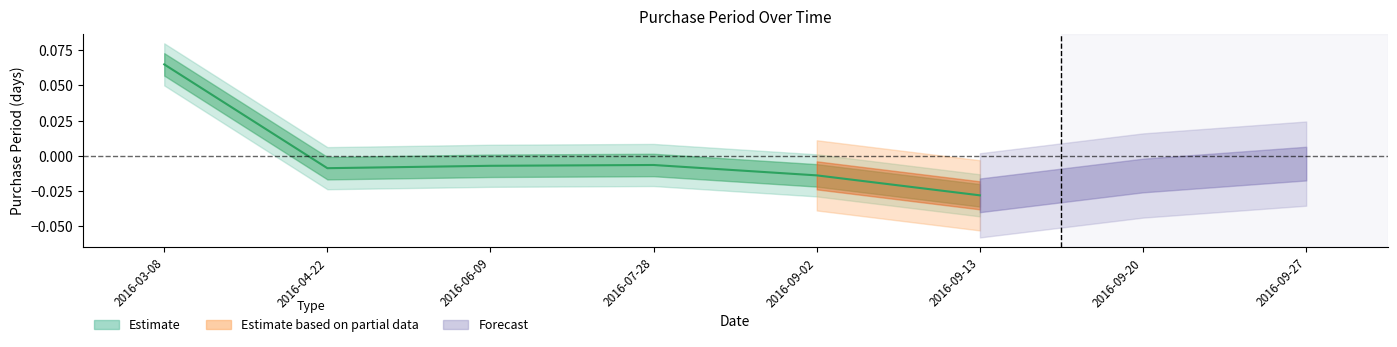

Reading right to left, list all the values displayed in this chart.

2016-09-13=-0.0	2016-09-02=-0.0	2016-07-28=-0.0	2016-06-09=-0.0	2016-04-22=-0.0	2016-03-08=0.1